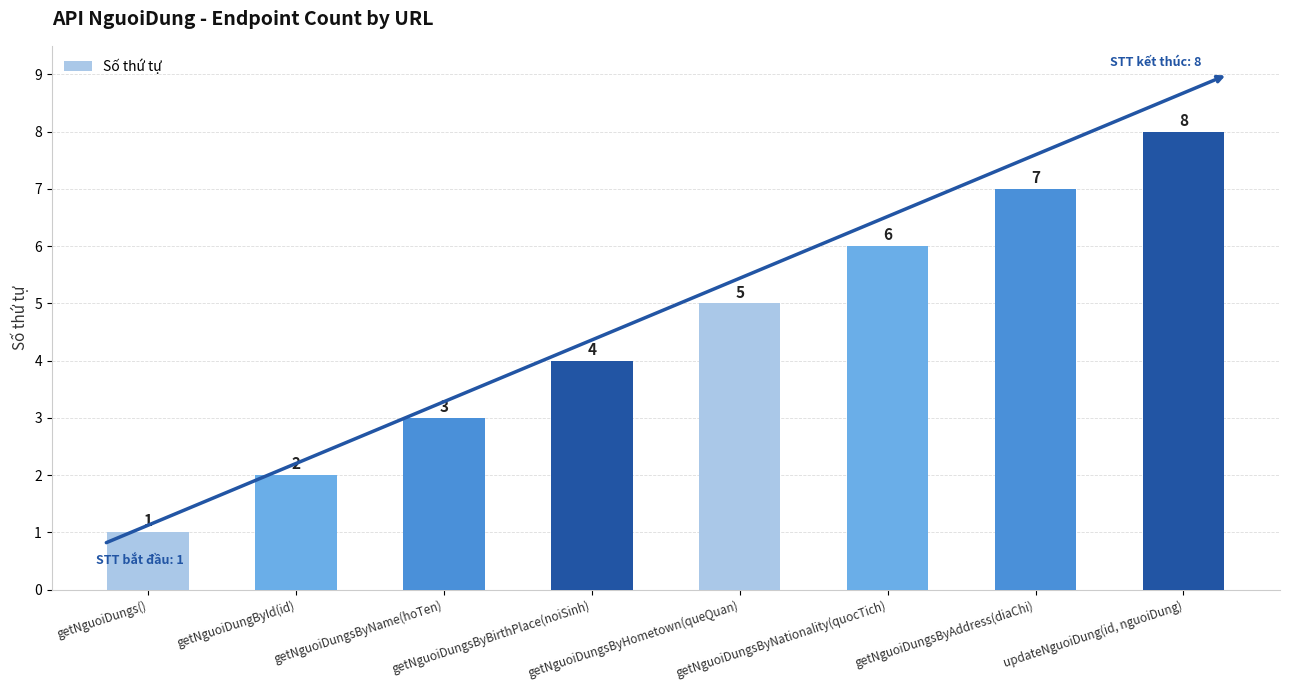

Between getNguoiDungsByBirthPlace(noiSinh) and getNguoiDungs(), which is larger?

getNguoiDungsByBirthPlace(noiSinh)